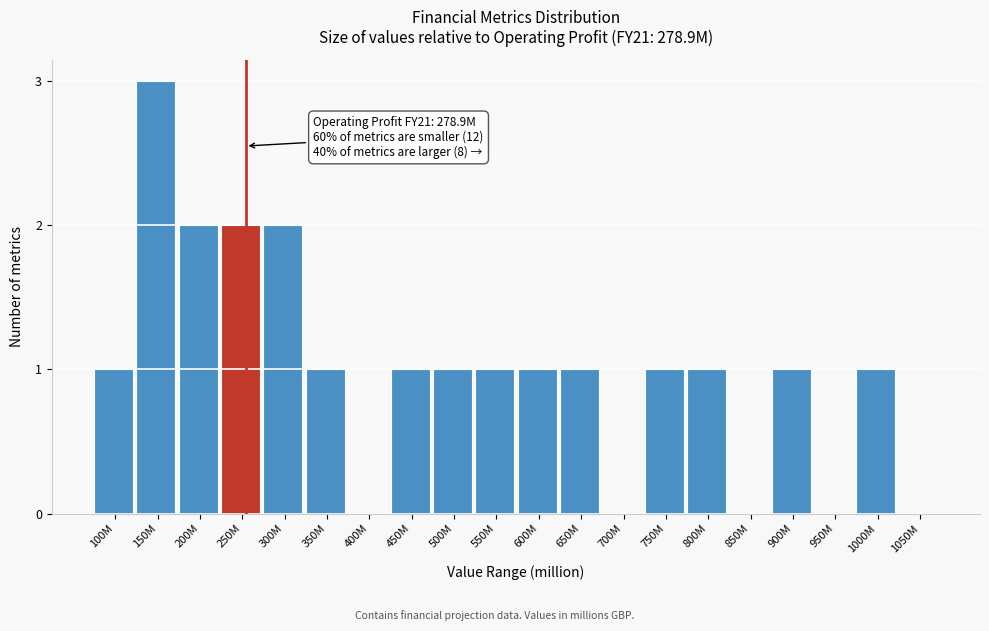

Reading right to left, extract all data points from this chart.

1050M=0	1000M=1	950M=0	900M=1	850M=0	800M=1	750M=1	700M=0	650M=1	600M=1	550M=1	500M=1	450M=1	400M=0	350M=1	300M=2	250M=2	200M=2	150M=3	100M=1